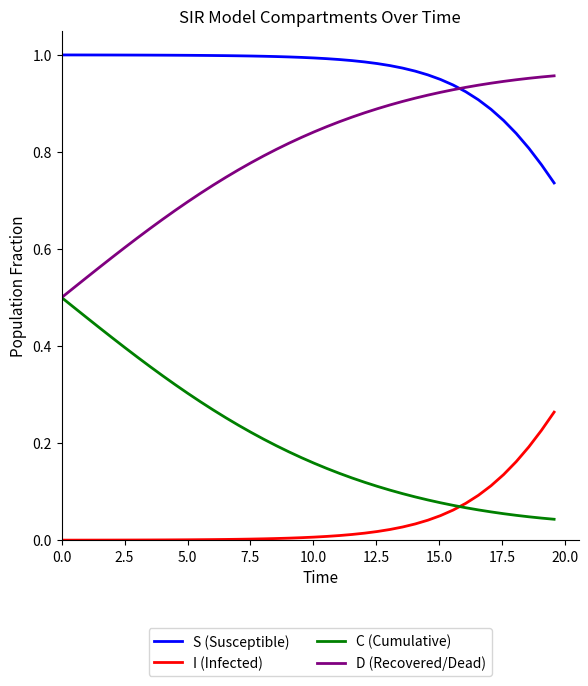

How many categories are shown in the chart?

40